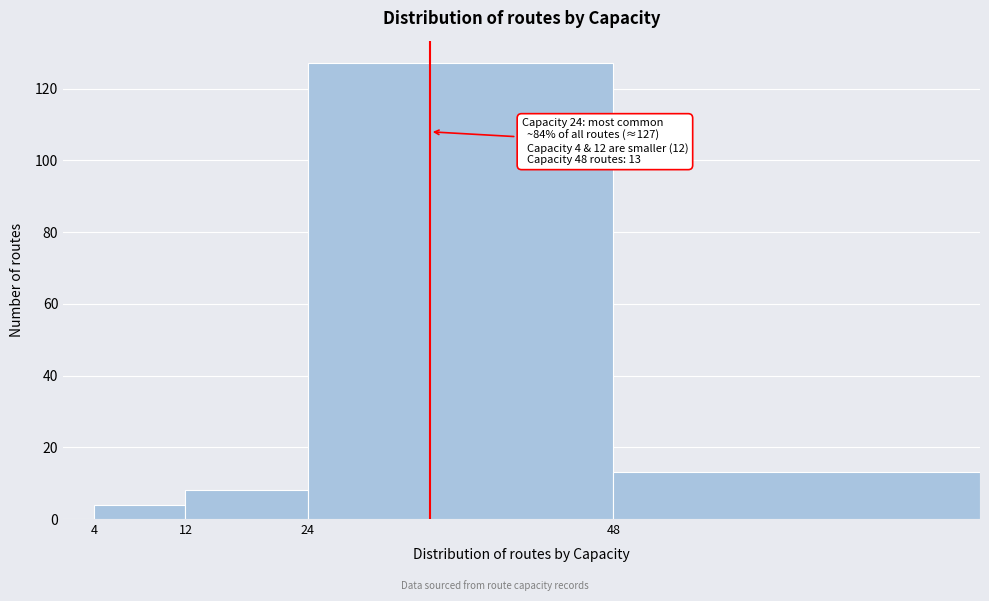

Reading left to right, what are all the values shown in this chart?

4=4	12=8	24=127	48=13